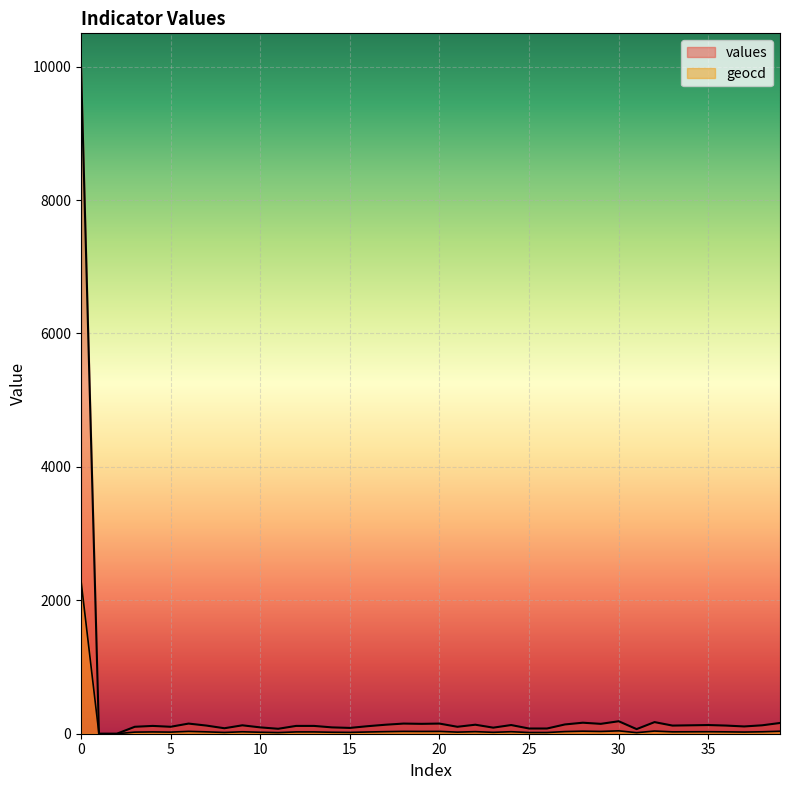

Rank the series by their maximum value, from highest to lowest.

values, geocd